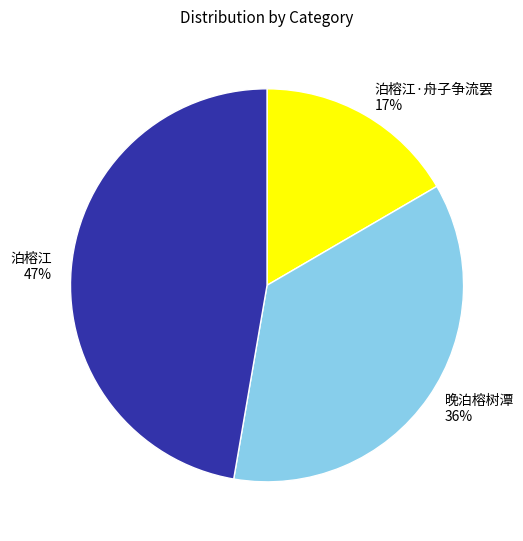

Do 泊榕江·舟子争流罢 17% and 晚泊榕树潭 36% together represent more than half of the pie?

Yes